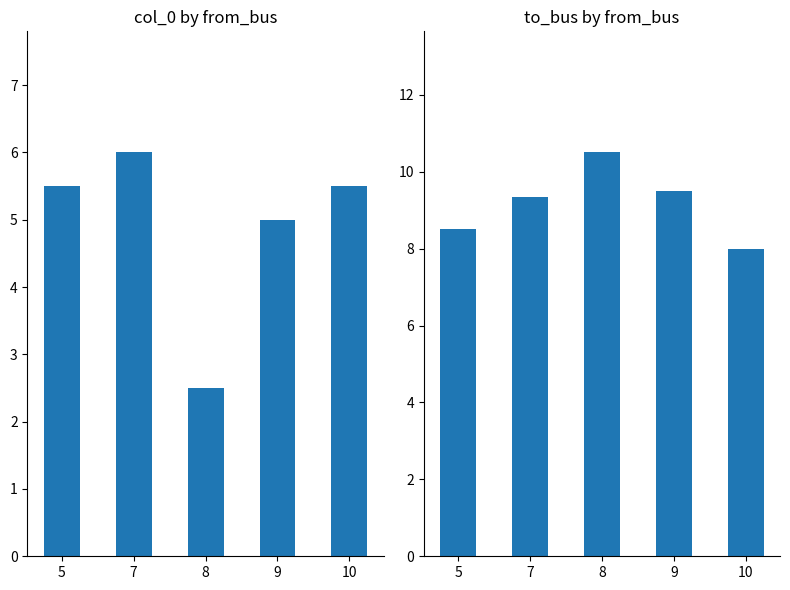

What is the difference between the second highest and minimum values in the to_bus series?

1.5